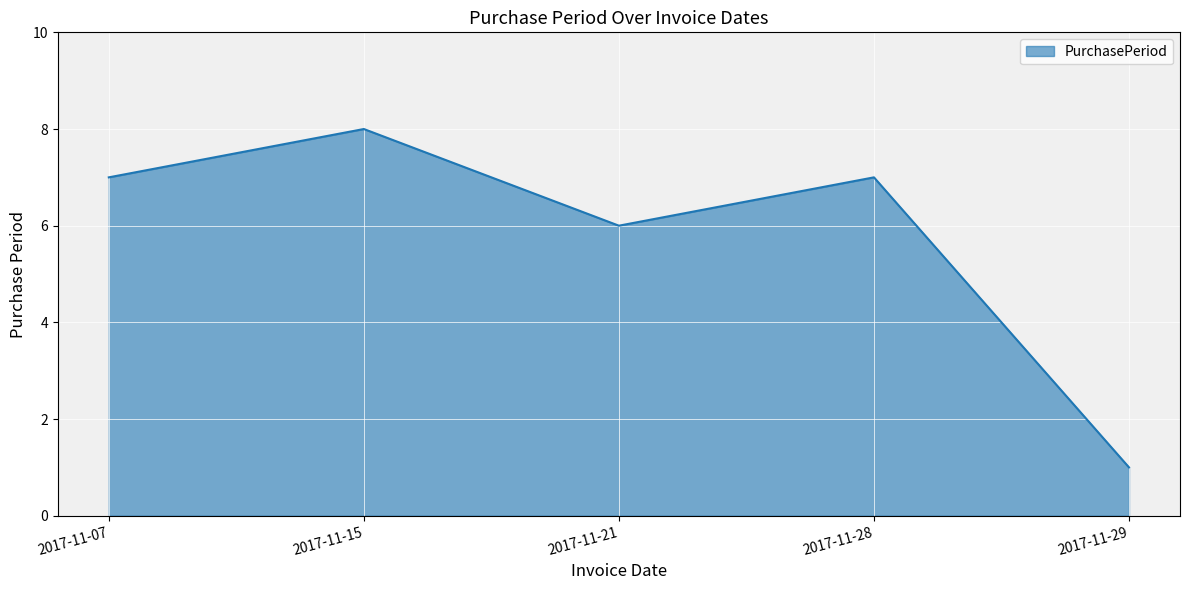

What is the difference between the maximum and minimum values?

7